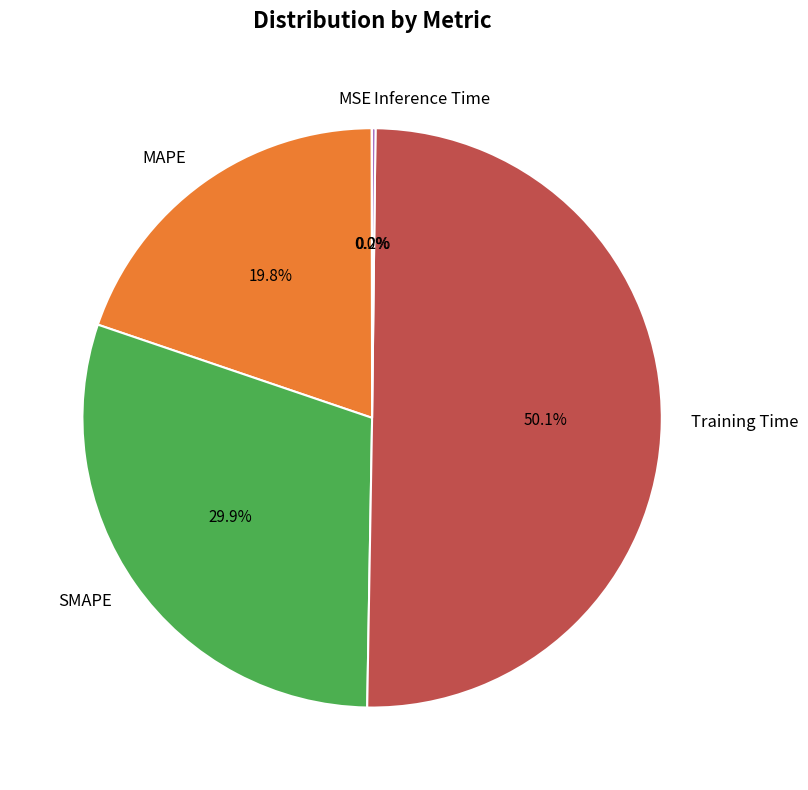

Which slice represents more than half of the pie?

Training Time